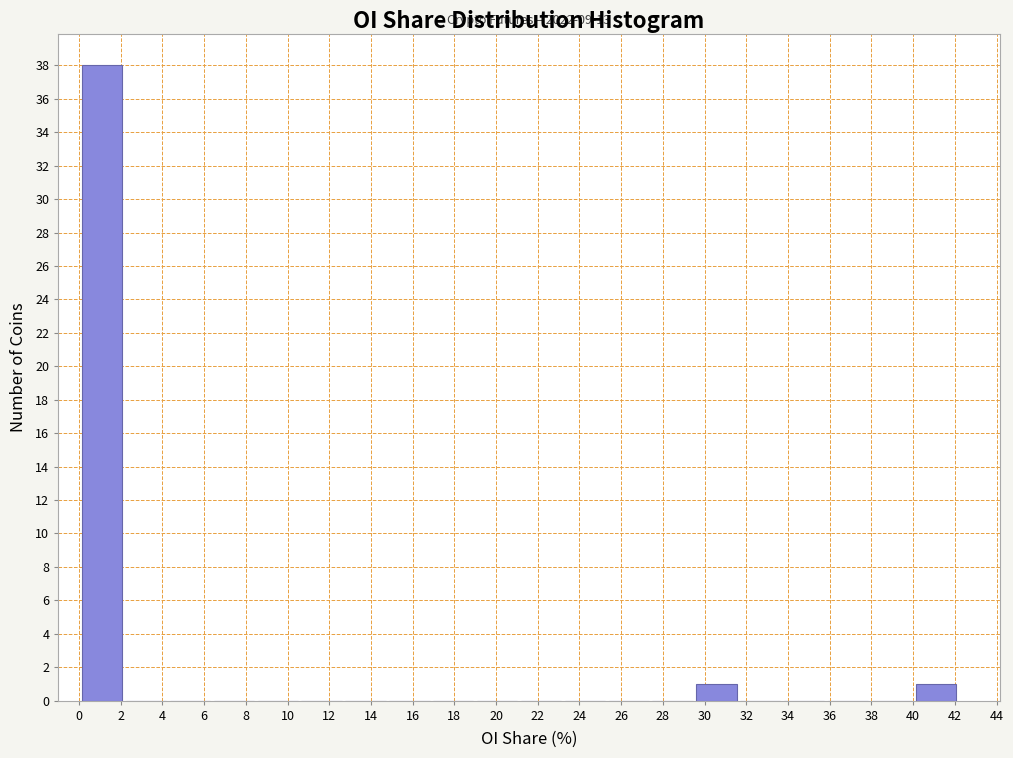

Over which range of the x-axis is the bar tallest?

0.0 to 2.2